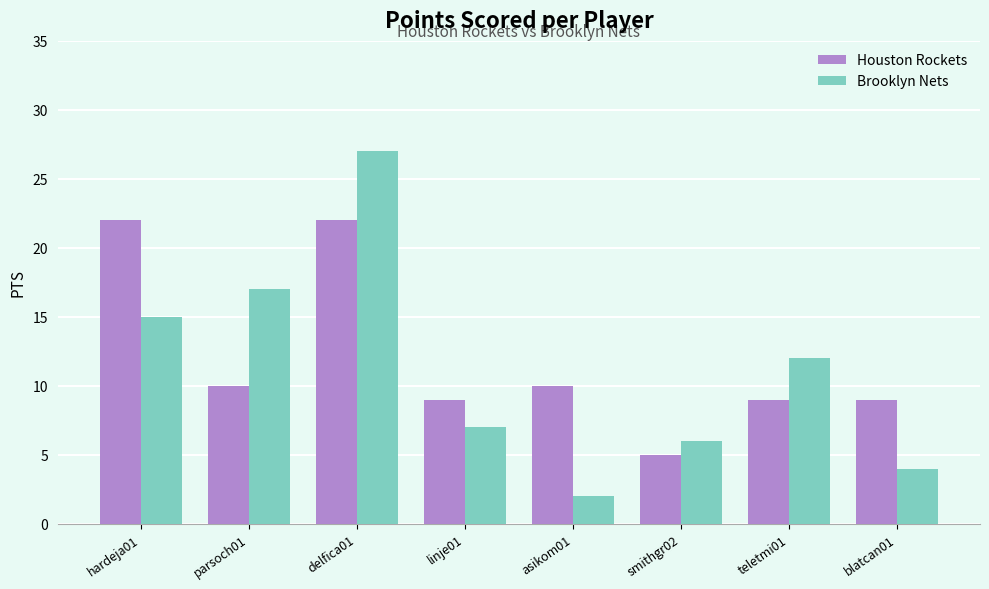

Does the chart contain any negative values?

No